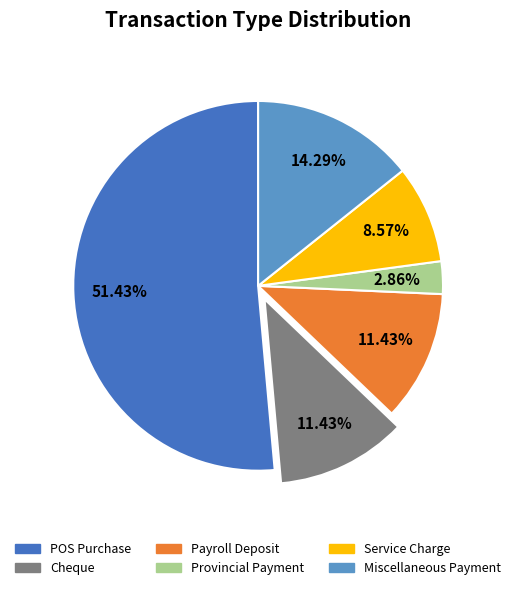

Does any single category account for the majority?

Yes